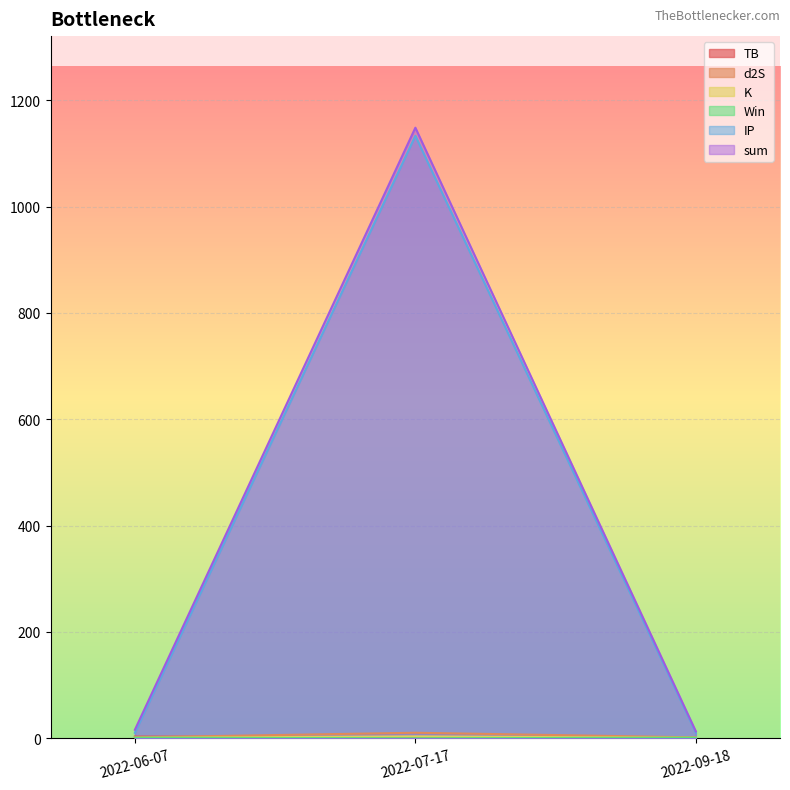

What position from the left is 2022-09-18?

3